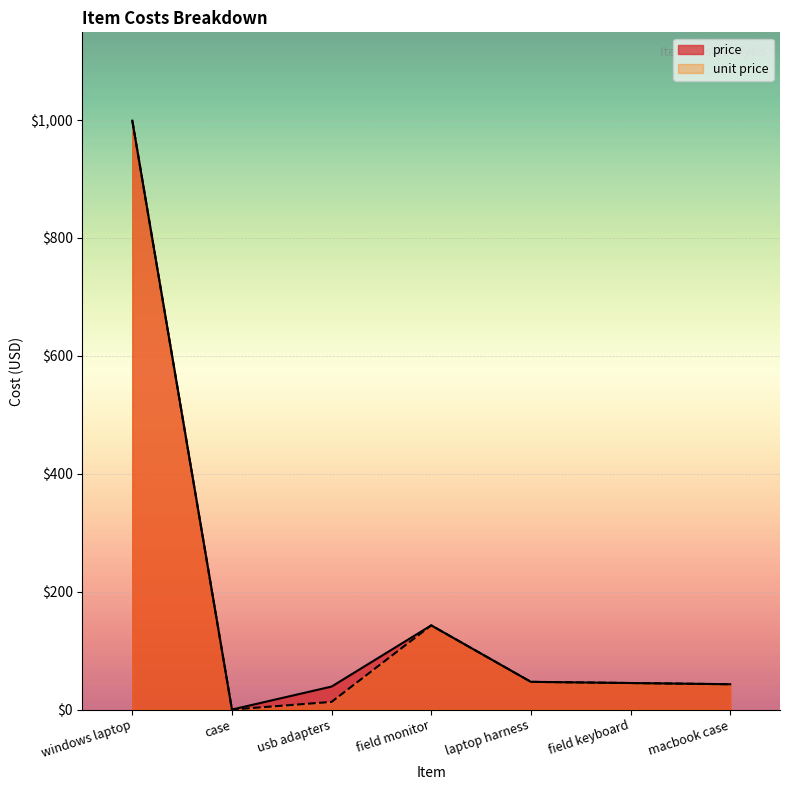

What is the difference between the price values at macbook case and field keyboard?

2.1